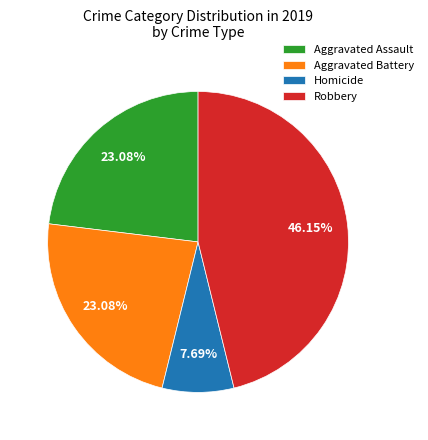

Approximately how many times larger is the value at Aggravated Assault compared to Robbery?

0.5